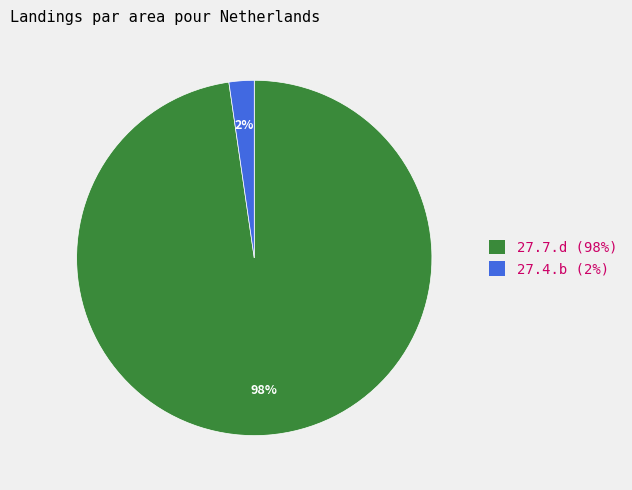

Is it true that 27.4.b (2%) is 17% of the pie?

False